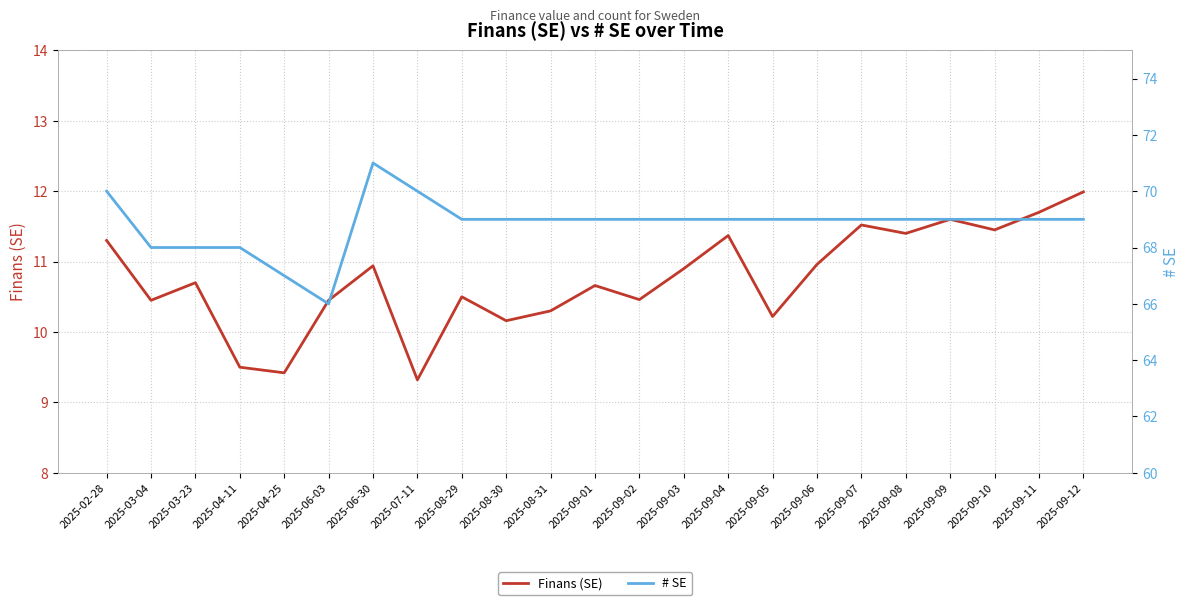

True or false: # SE and Finans (SE) intersect in this chart.

False